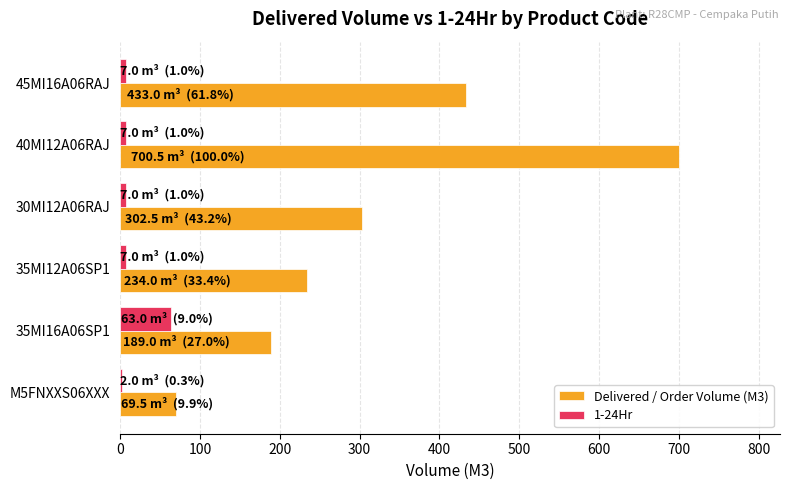

The value of Delivered / Order Volume (M3) at 40MI12A06RAJ is 300.3. True or false?

False